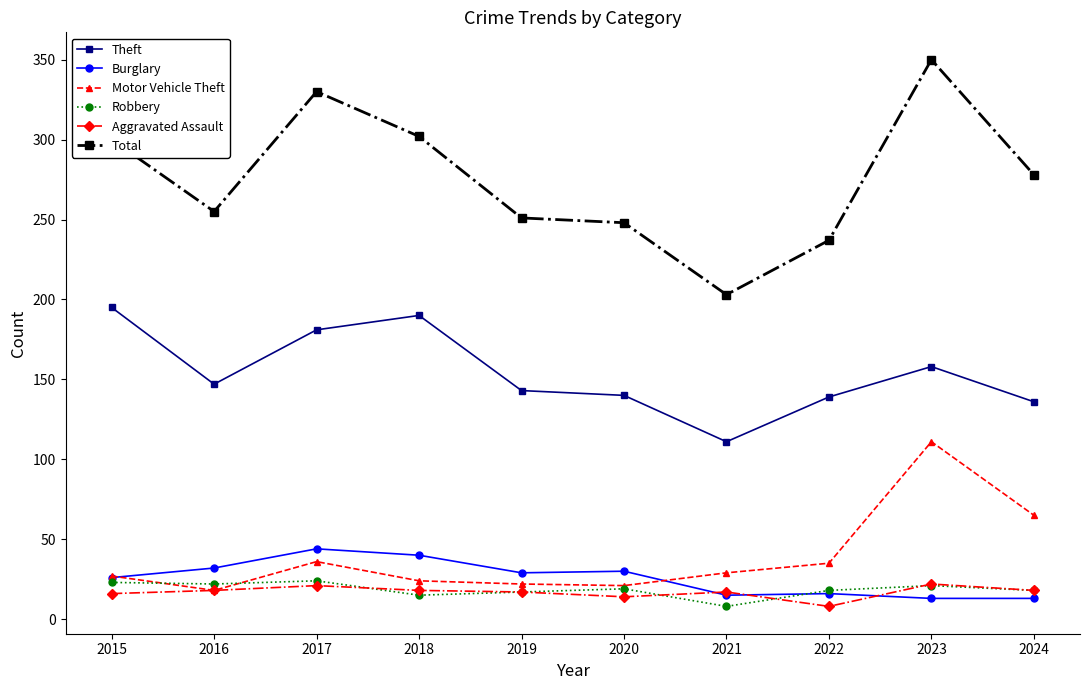

Where is Total nearest to the value 276?

2024